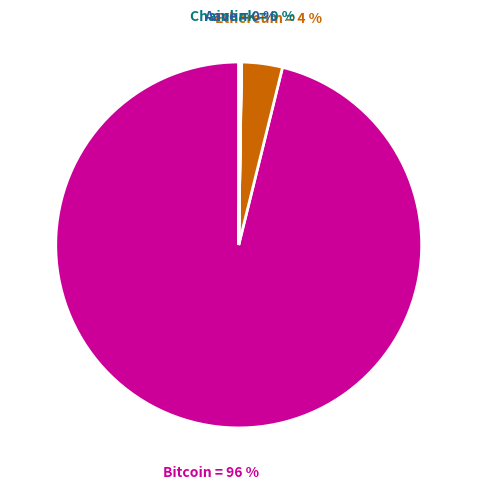

Is it true that Ethereum is 14% of the pie?

False